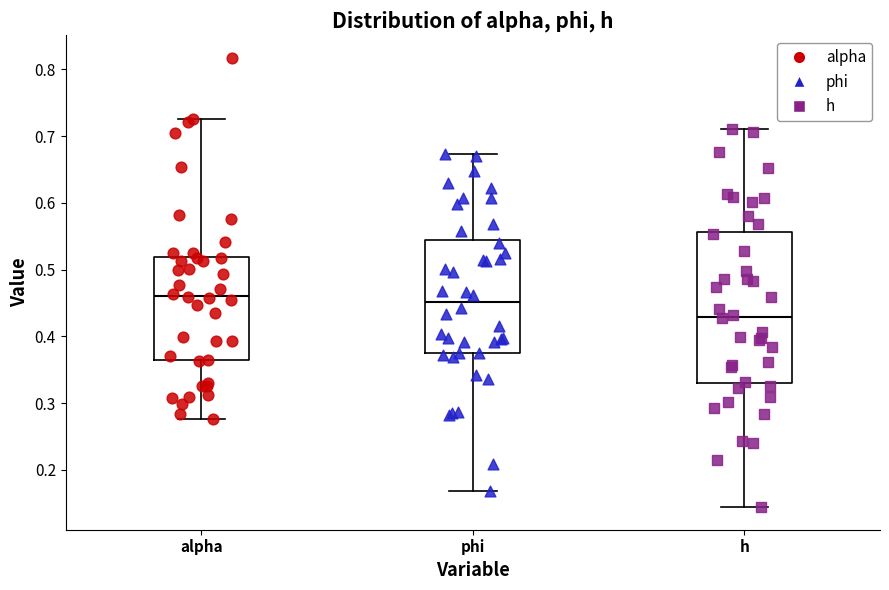

Where does the median line of the box for alpha sit on the y-axis? The values are not printed on the chart, so give them approximately, as read against the axis.

0.46